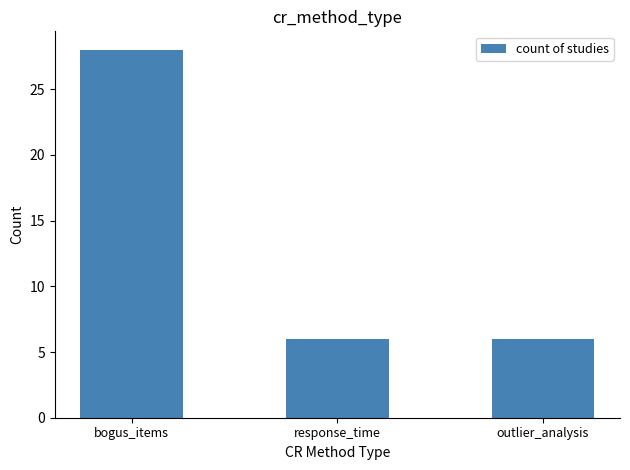

Reading left to right, transcribe all the data shown in this chart.

bogus_items=28	response_time=6	outlier_analysis=6